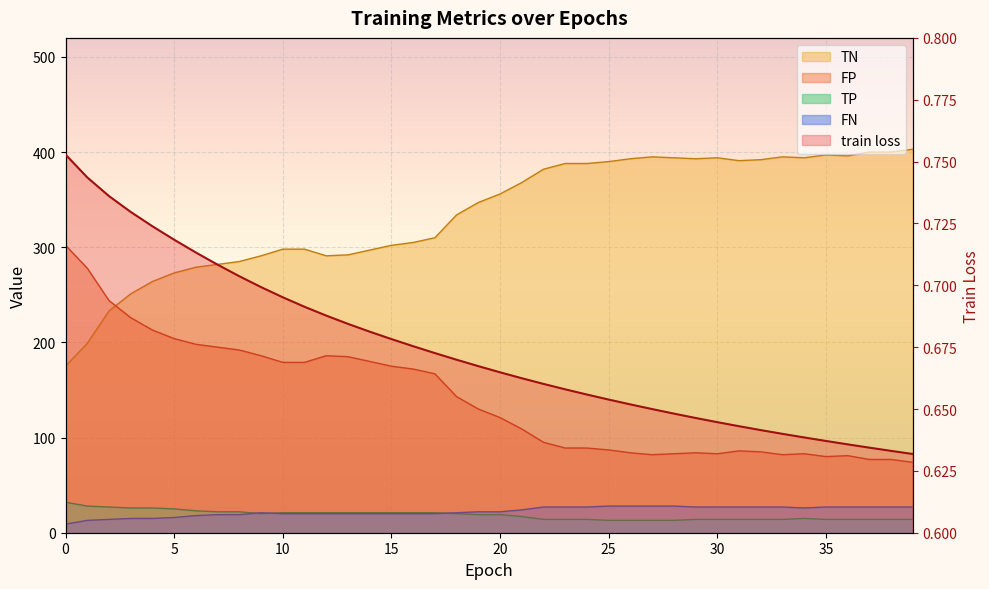

Which has a higher value, 38 or 25?

25